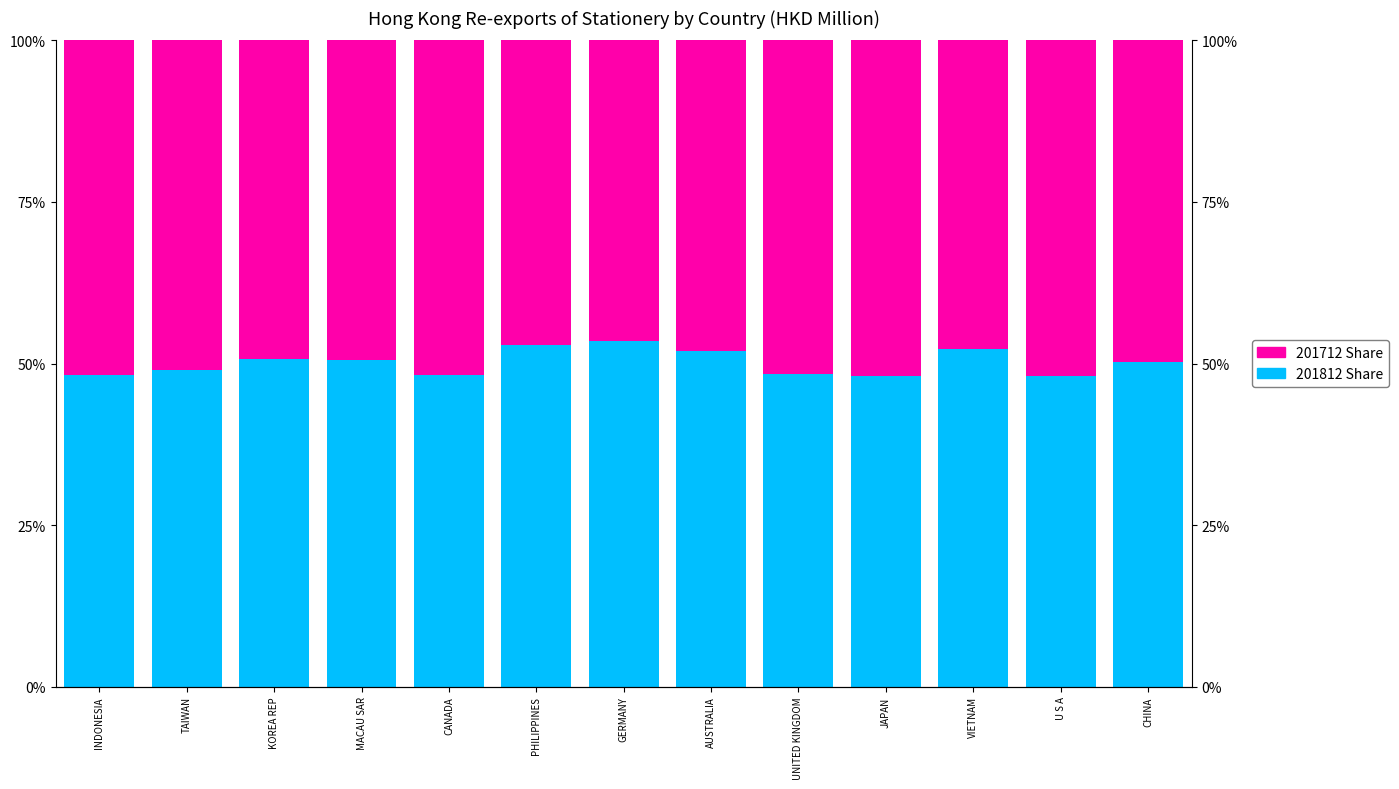

What is the highest value of the 201812 Share series?

53.4